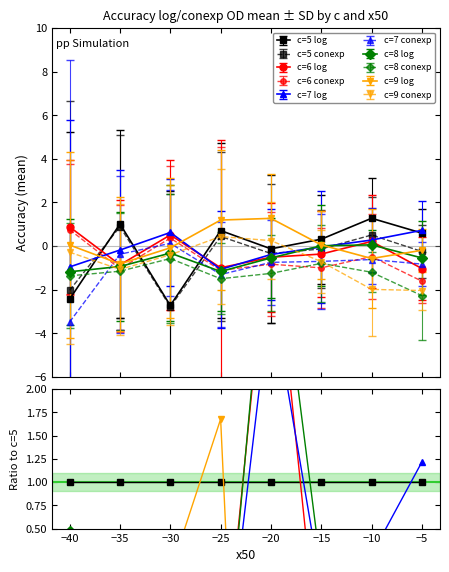

After their last crossing, which series has the higher values: c=5 log/ref or c=7 log/ref?

c=7 log/ref